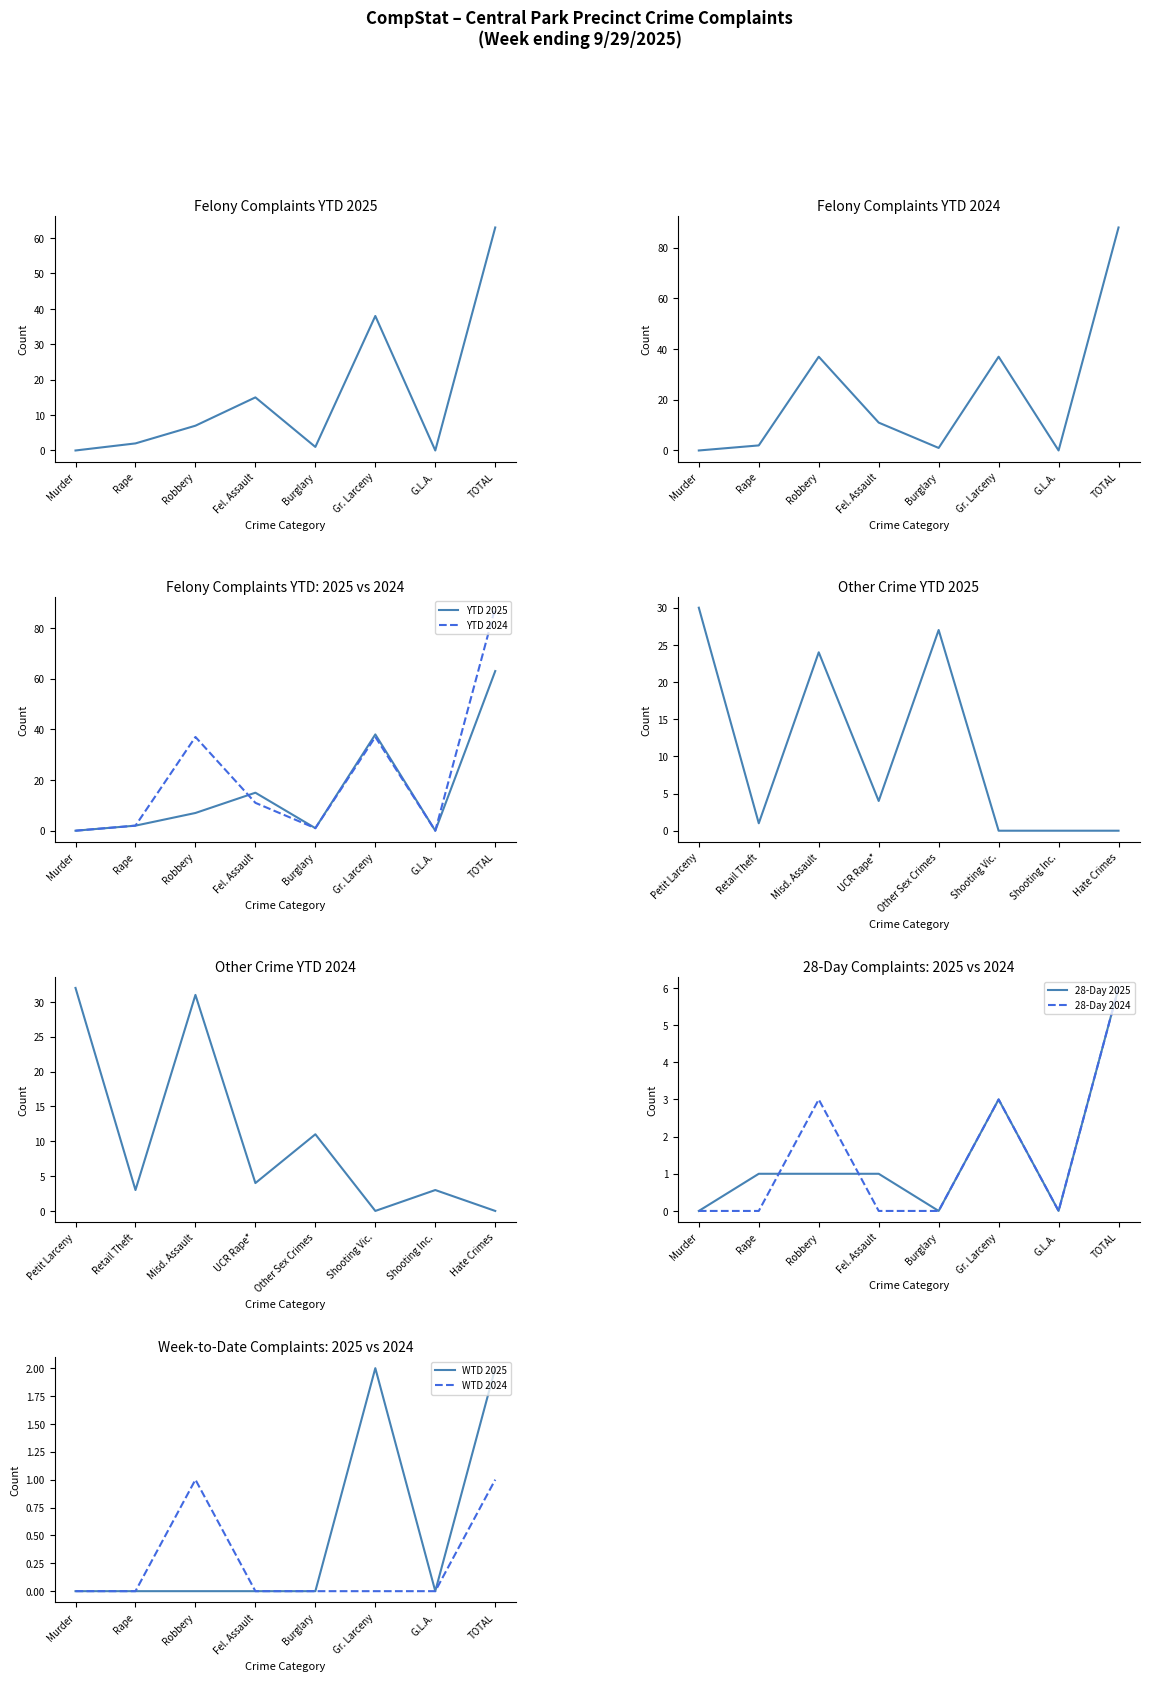

Which series ends up on top after the final intersection of 28-Day 2024 and YTD 2024?

28-Day 2024